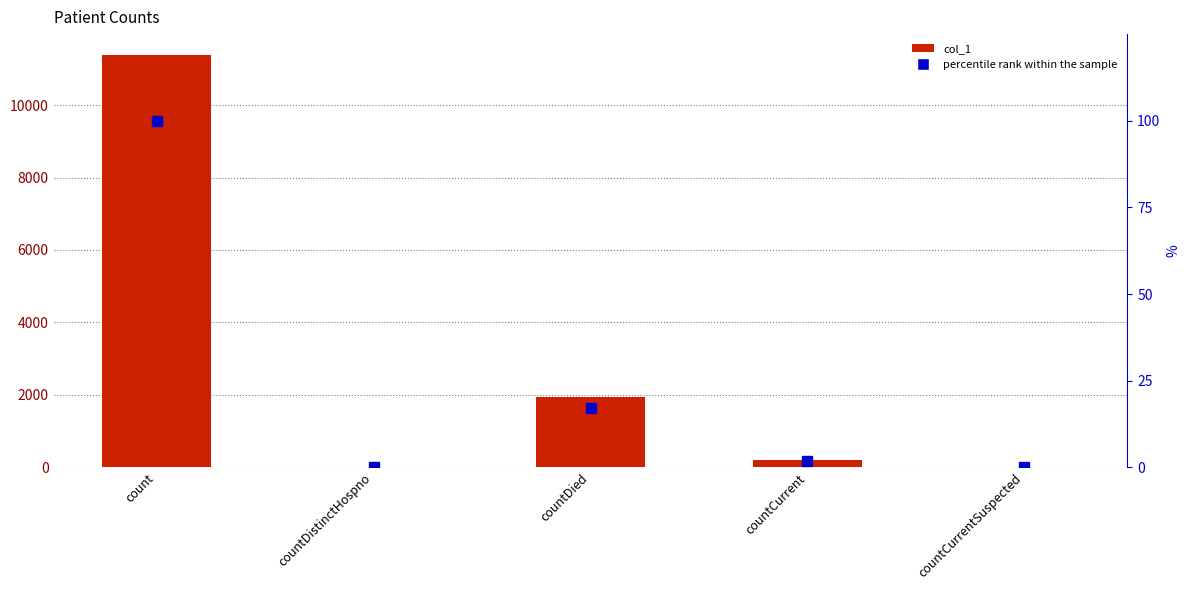

What is the difference between the second highest and second lowest values in the percentile rank within the sample series?

17.1